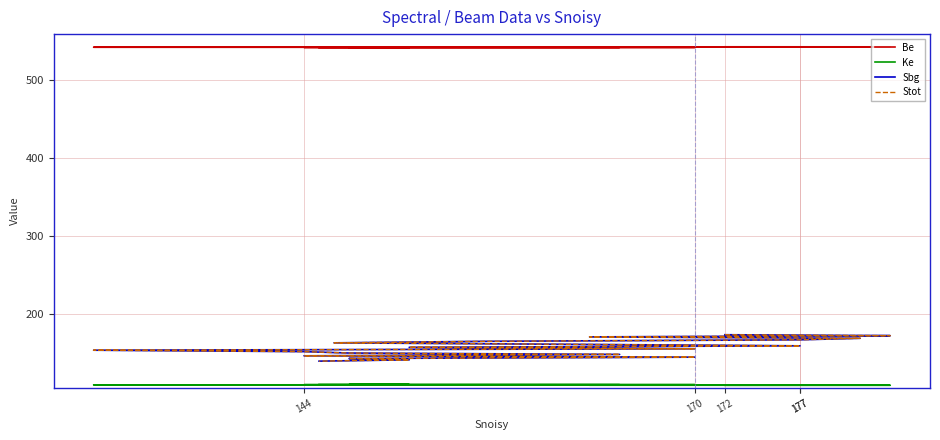

Is it true that Ke equals 72.7 at 6?

False